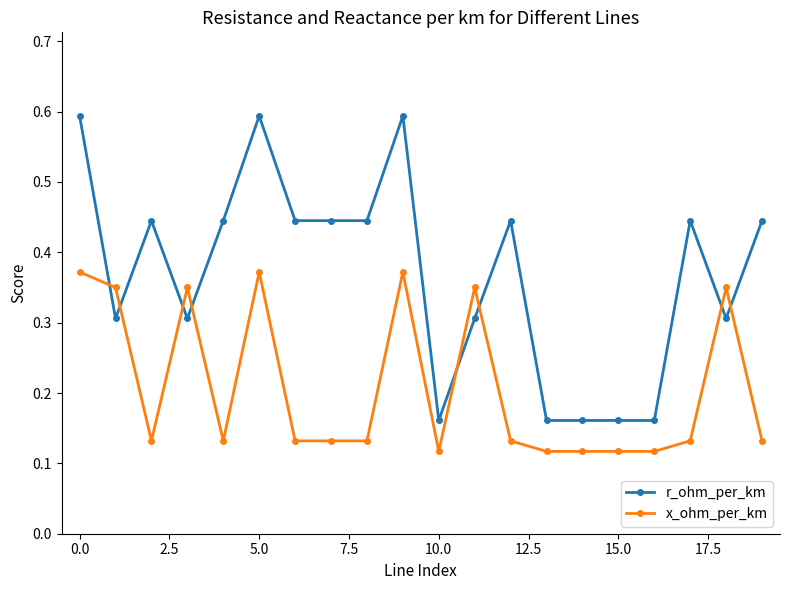

At how many categories does at least one series exceed 0?

20